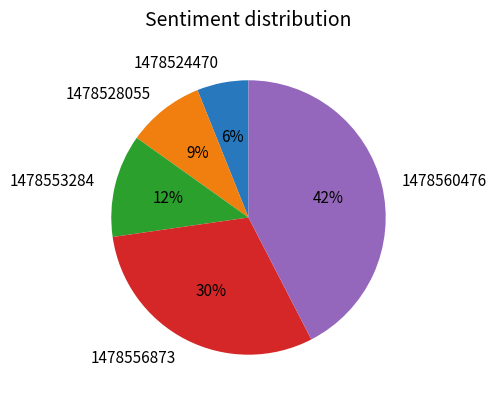

To the nearest percent, what is the difference between the 1478524470 and 1478553284 slice percentages?

6%